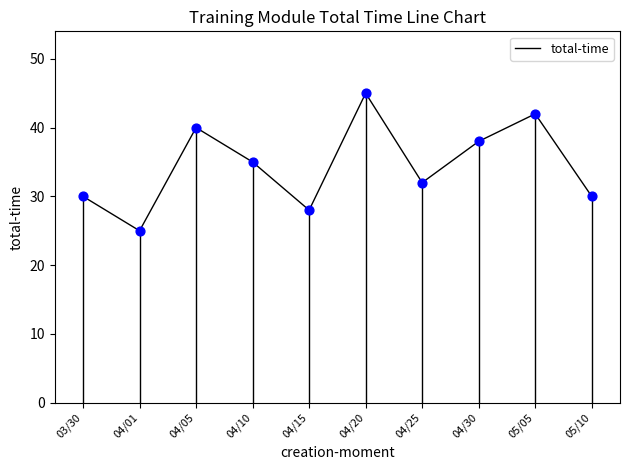

What is the change in value from 04/30 to 05/05?

+4